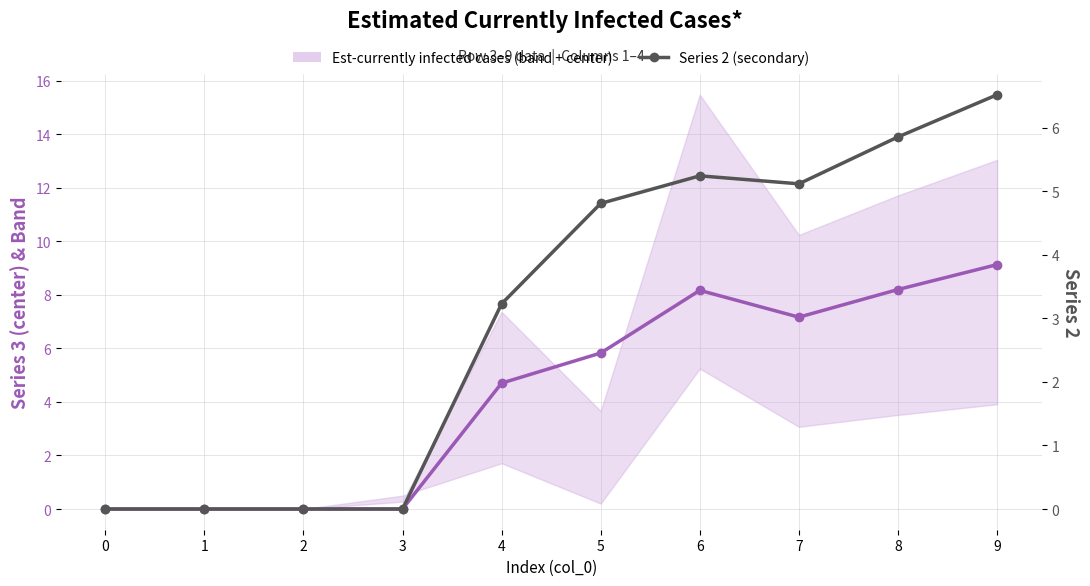

In Est-currently infected cases, how many points are lower than both neighbors (excluding endpoints)?

1